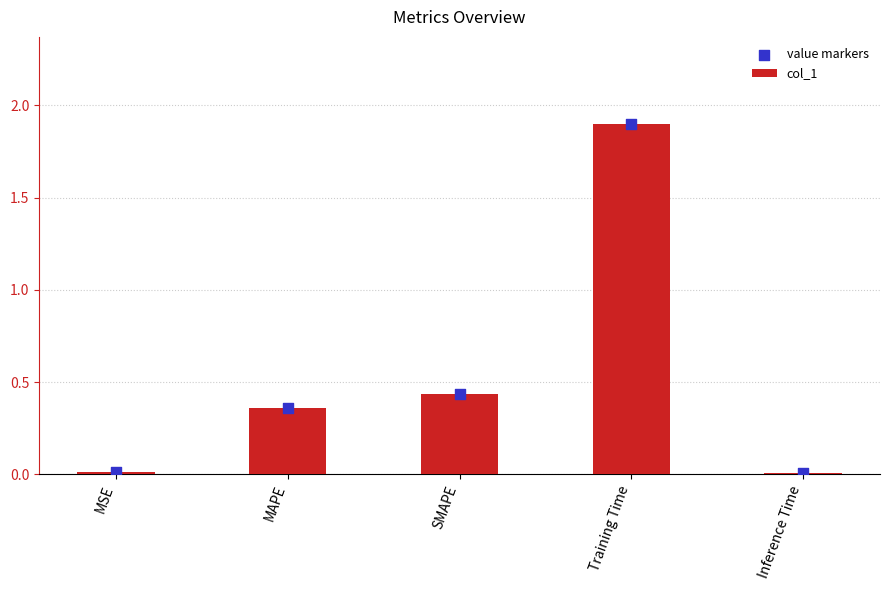

Which series contains the lowest Y value?

col_1